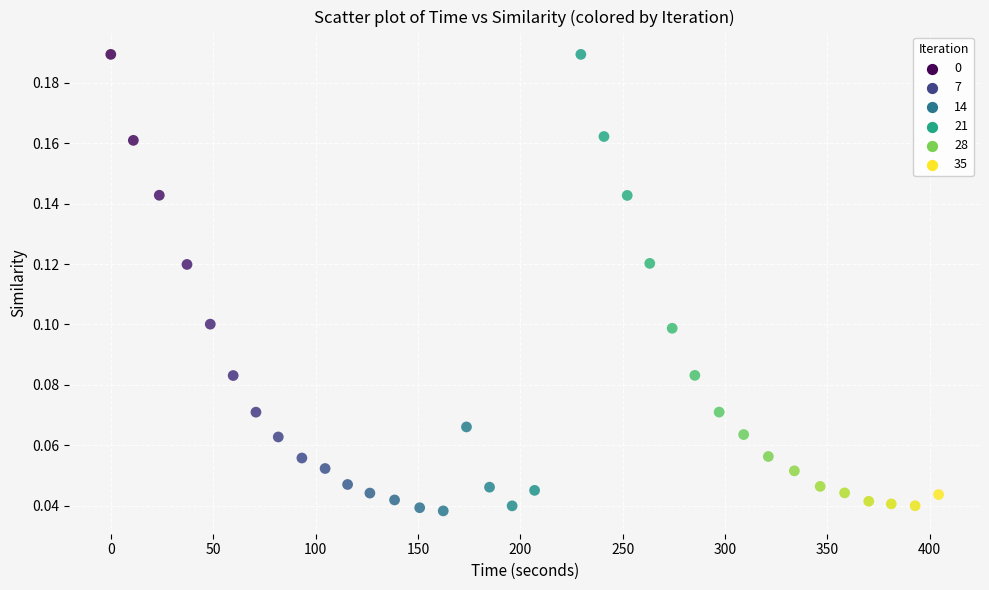

What is the range of X values (max minus min)?

404.3